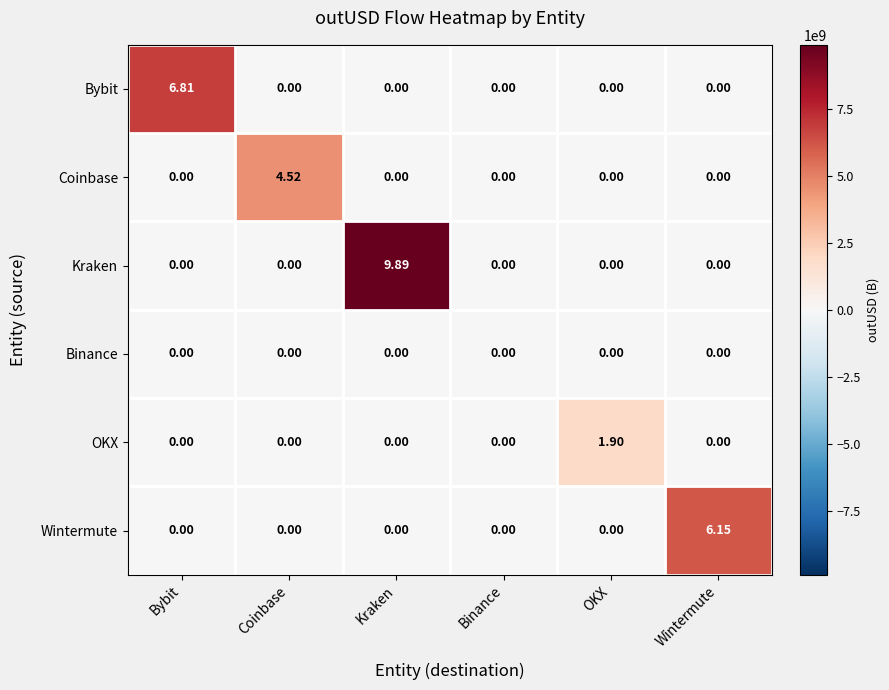

How many values in Kraken are above zero?

1